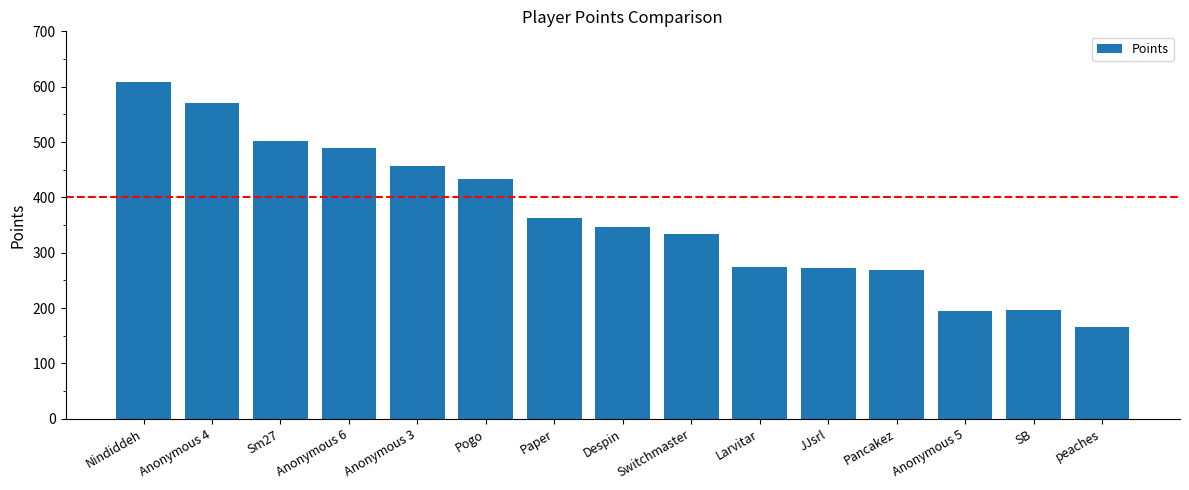

Does the chart contain any negative values?

No